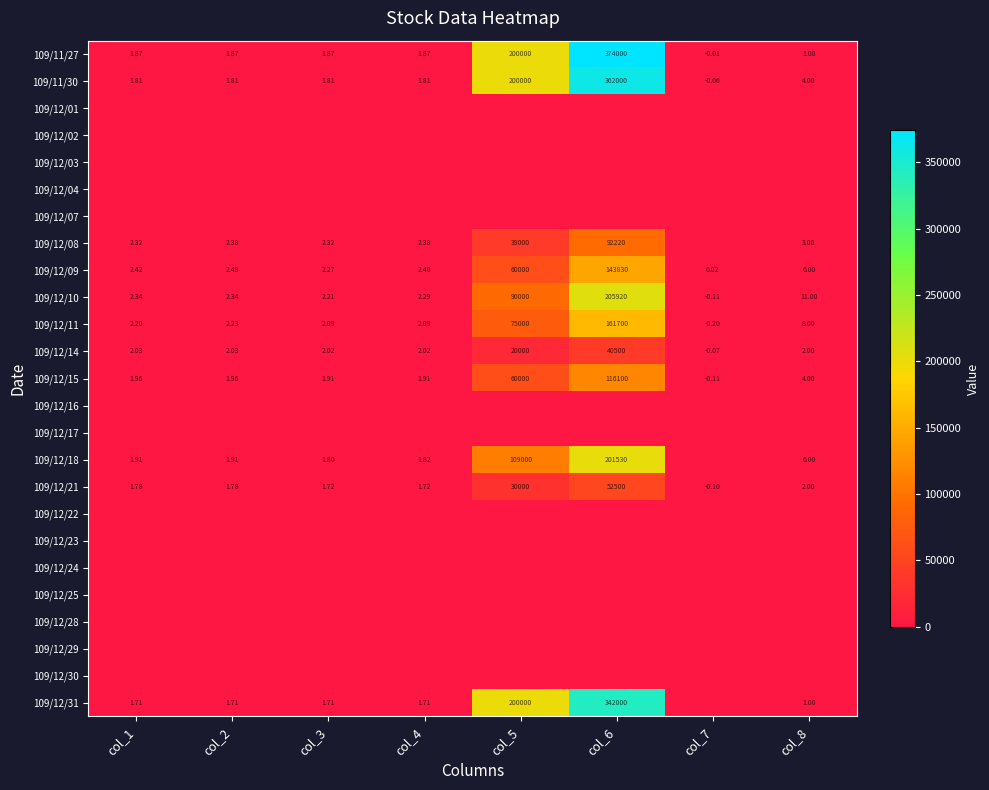

How many data points in 109/12/09 are above 2?

7